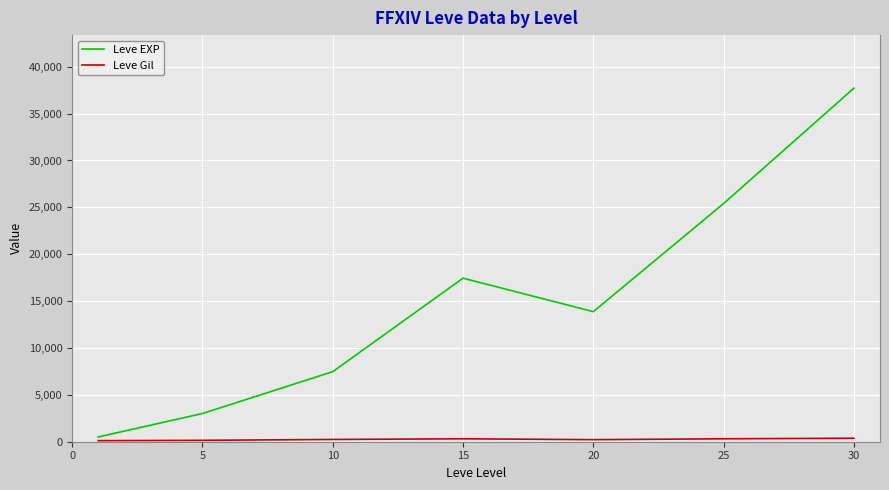

What is the maximum value shown in the chart?

37715.0